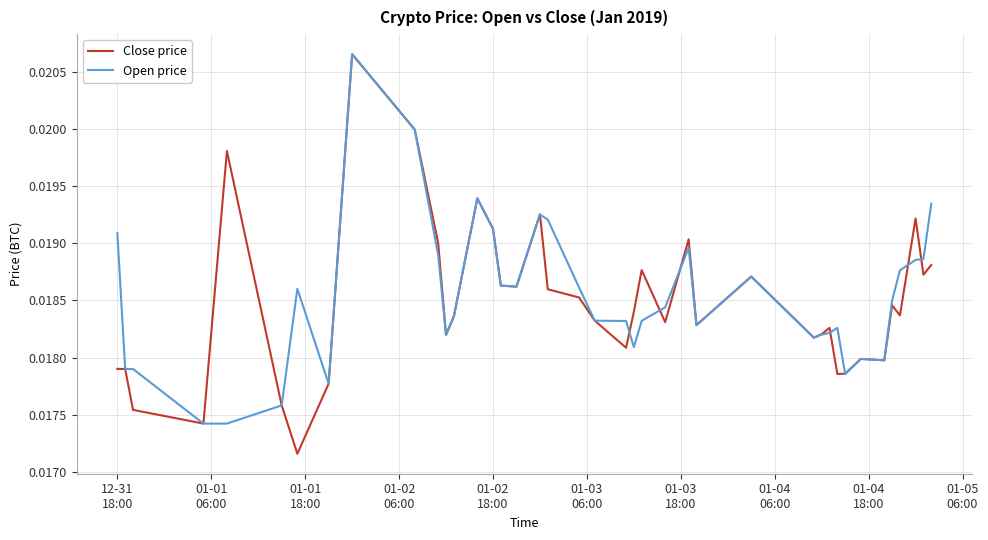

Which series has the largest range (max minus min)?

Close price